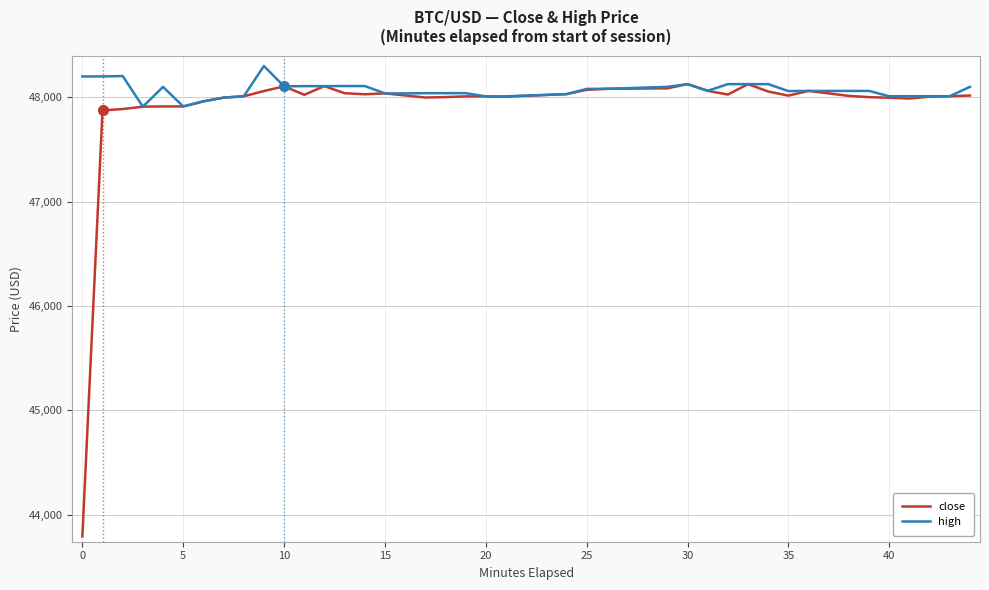

List the series in order of their overall mean, highest first.

high, close